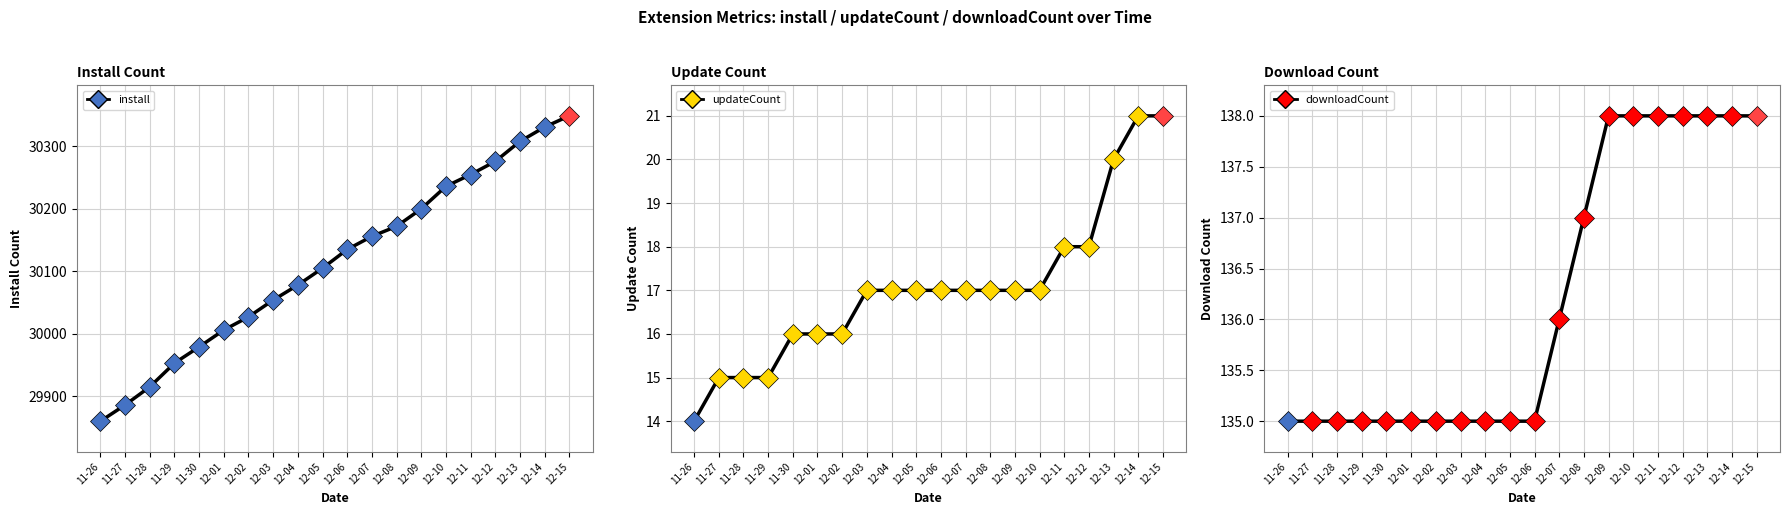

Reading left to right, transcribe all the data shown in this chart.

install: 29860	29886	29915	29953	29979	30006	30027	30054	30078	30105	30135	30156	30172	30200	30236	30255	30276	30308	30331	30349
updateCount: 14	15	15	15	16	16	16	17	17	17	17	17	17	17	17	18	18	20	21	21
downloadCount: 135	135	135	135	135	135	135	135	135	135	135	136	137	138	138	138	138	138	138	138